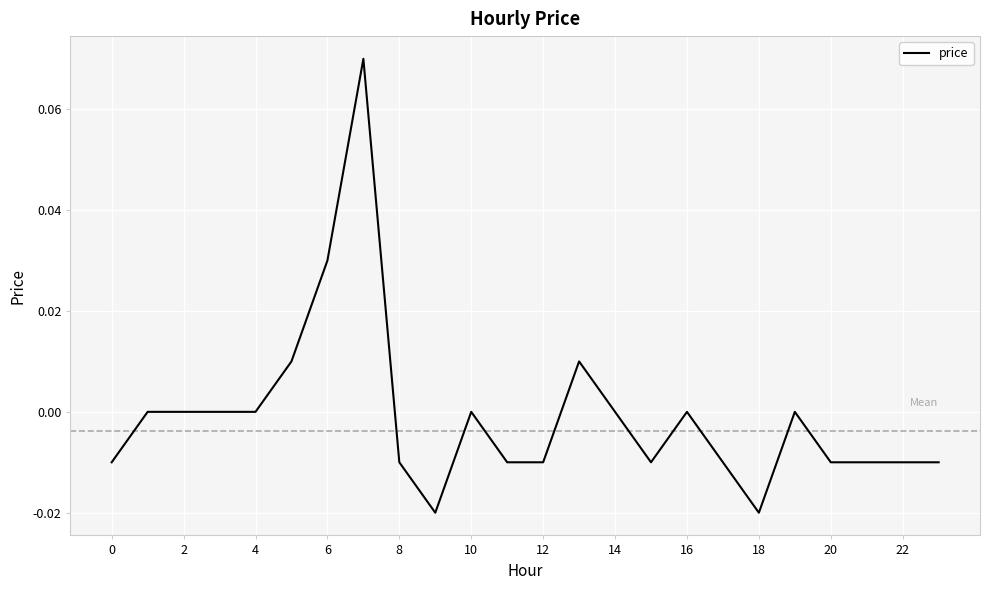

How many lines are shown in the chart?

1